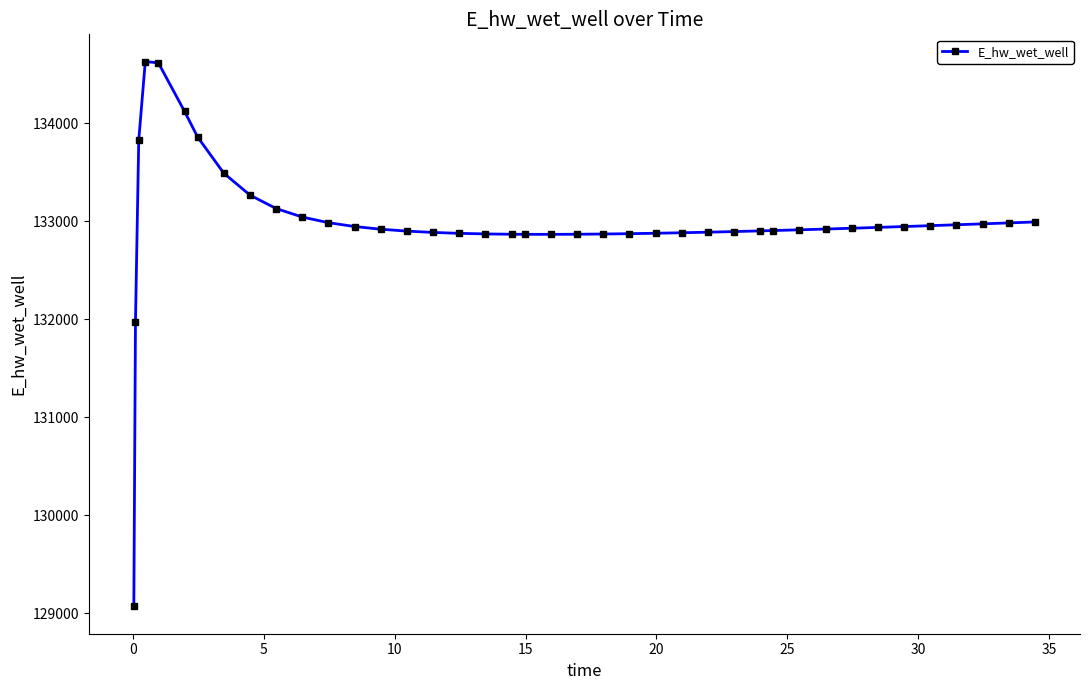

What is the minimum value shown in the chart?

129070.3